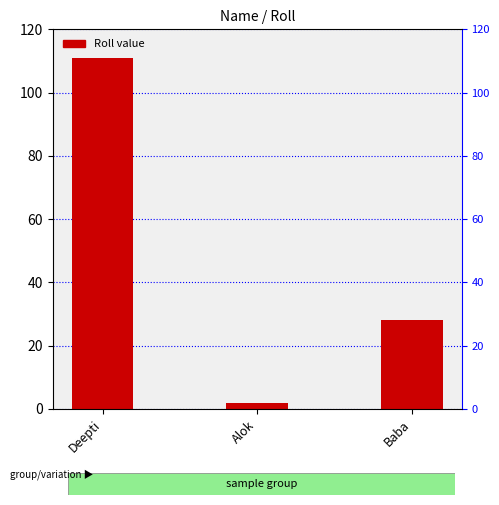

Does the chart contain any negative values?

No